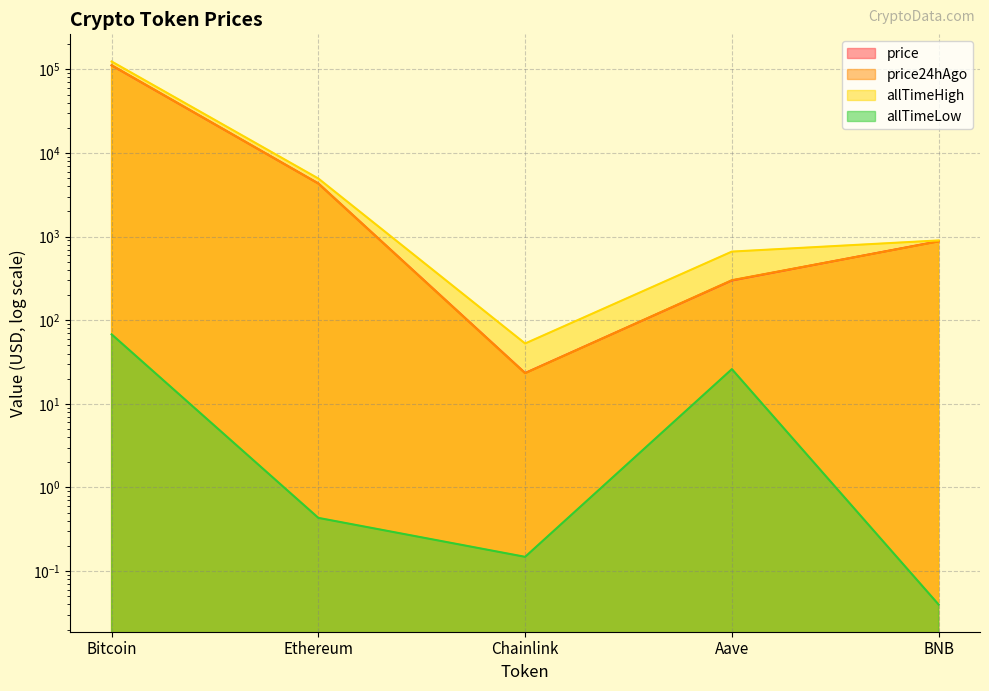

What is the difference between the maximum and second lowest values in the price24hAgo series?

111664.9